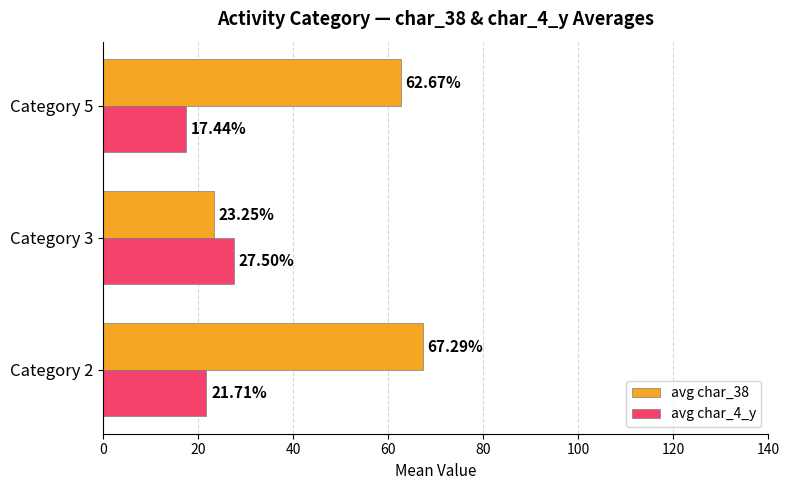

At which category is the sum across all series the highest?

Category 2